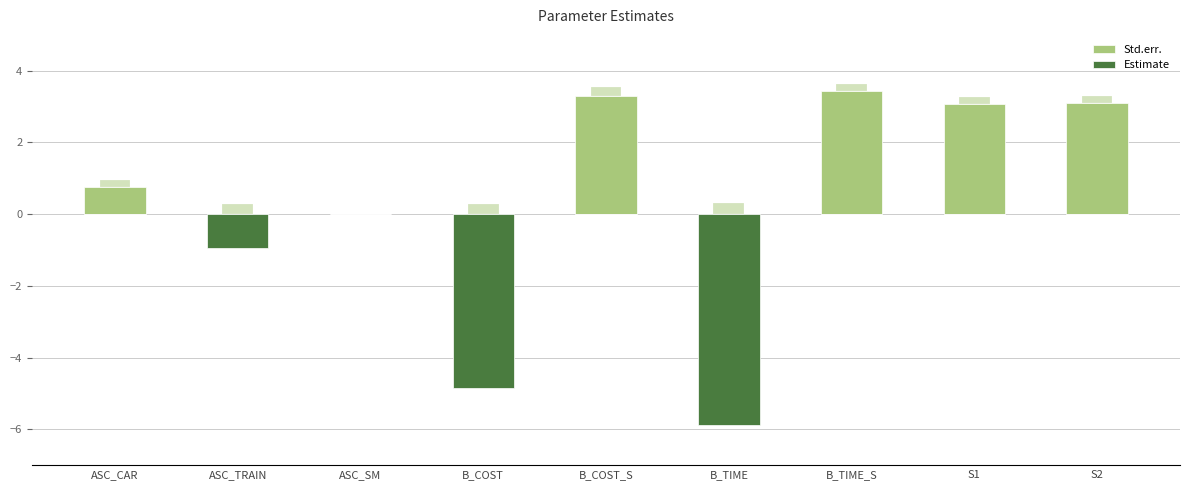

Reading left to right, what are all the values shown in this chart?

Estimate (positive): ASC_CAR=0.8	ASC_TRAIN=0.0	ASC_SM=0.0	B_COST=0.0	B_COST_S=3.3	B_TIME=0.0	B_TIME_S=3.4	S1=3.1	S2=3.1
Estimate (negative): ASC_CAR=0.0	ASC_TRAIN=-0.9	ASC_SM=0.0	B_COST=-4.8	B_COST_S=0.0	B_TIME=-5.9	B_TIME_S=0.0	S1=0.0	S2=0.0
Std.err.: ASC_CAR=0.2	ASC_TRAIN=0.3	ASC_SM=0.0	B_COST=0.3	B_COST_S=0.2	B_TIME=0.3	B_TIME_S=0.2	S1=0.2	S2=0.2